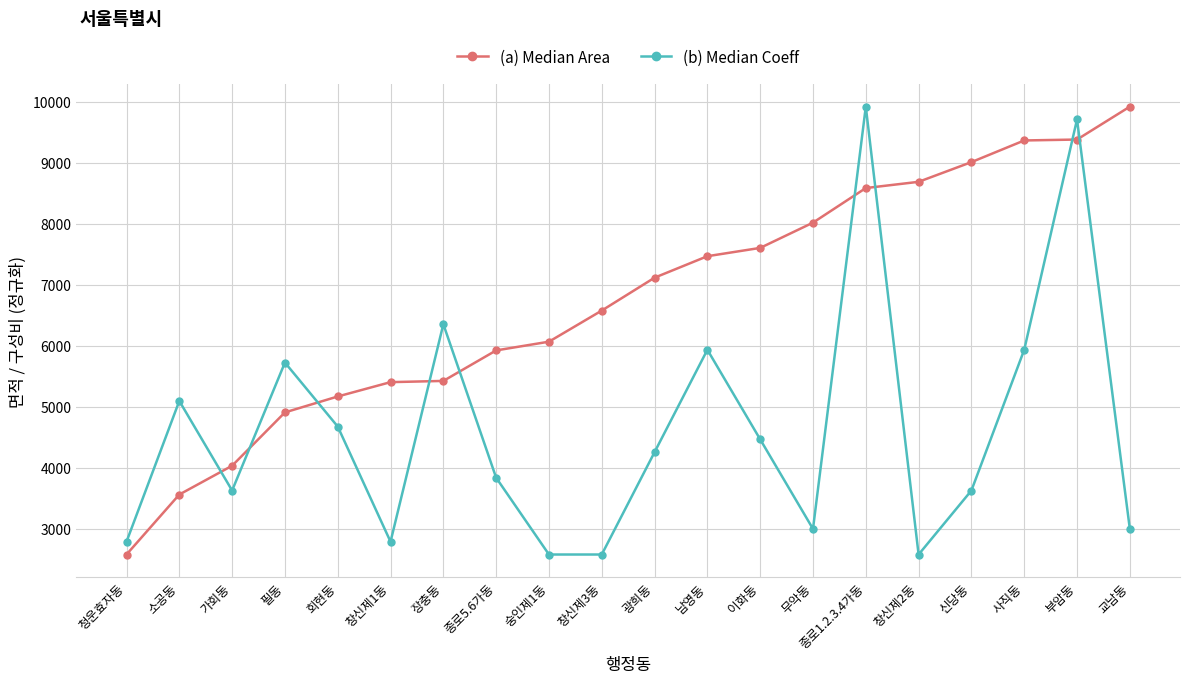

What is the minimum value for (a) Median Area?

2576.0